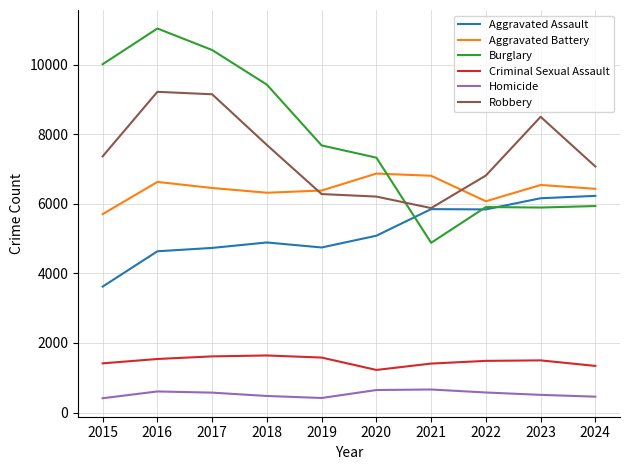

The Burglary series shows 10419 at 2017. True or false?

True